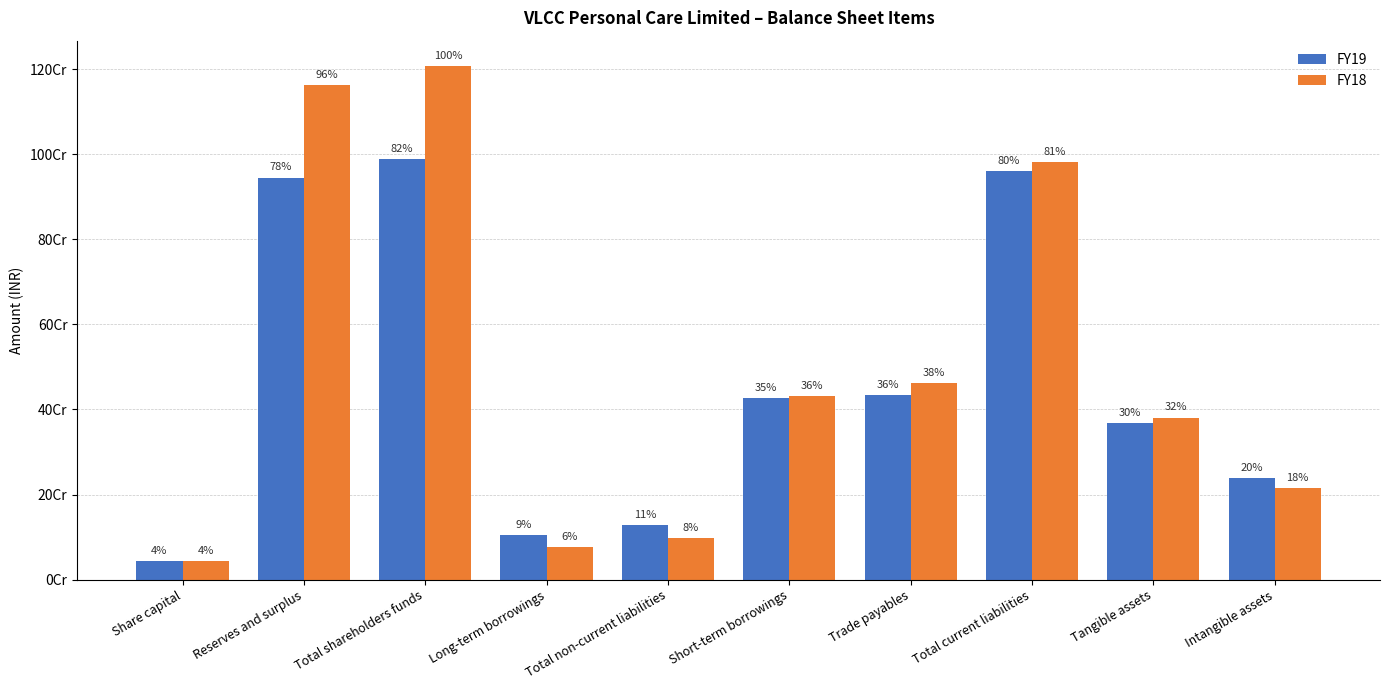

Are the bars grouped side by side (vs. stacked)?

Yes